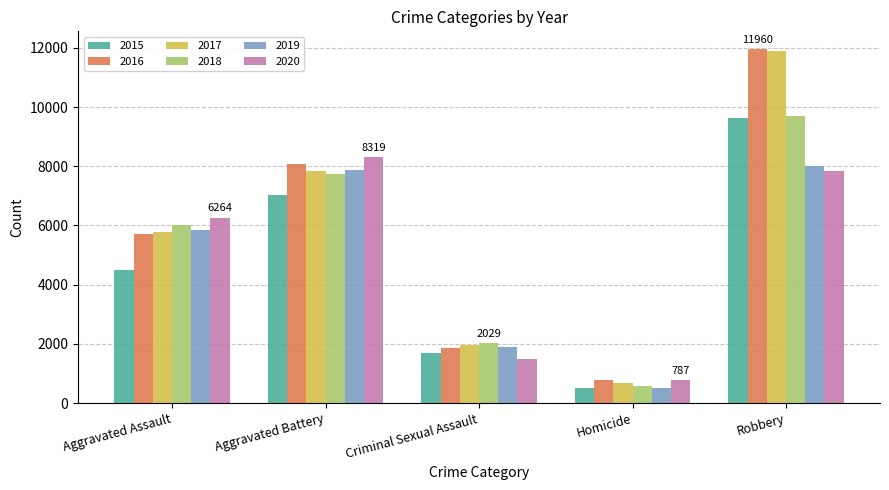

The 2016 series shows 11960 at Robbery. True or false?

True